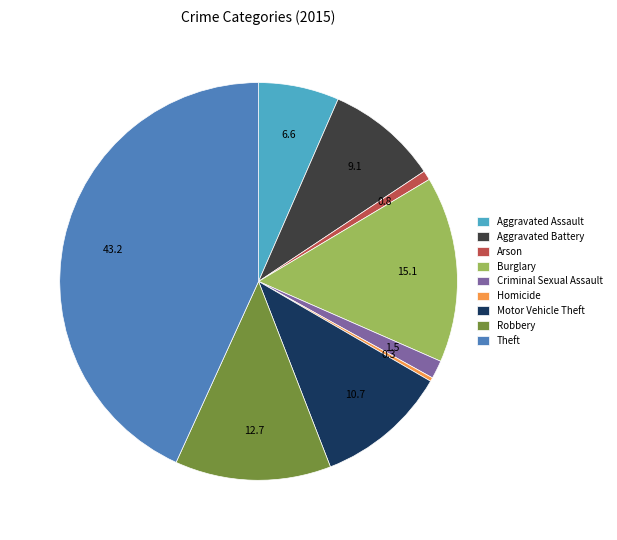

Does Aggravated Battery represent more than half of the total?

No